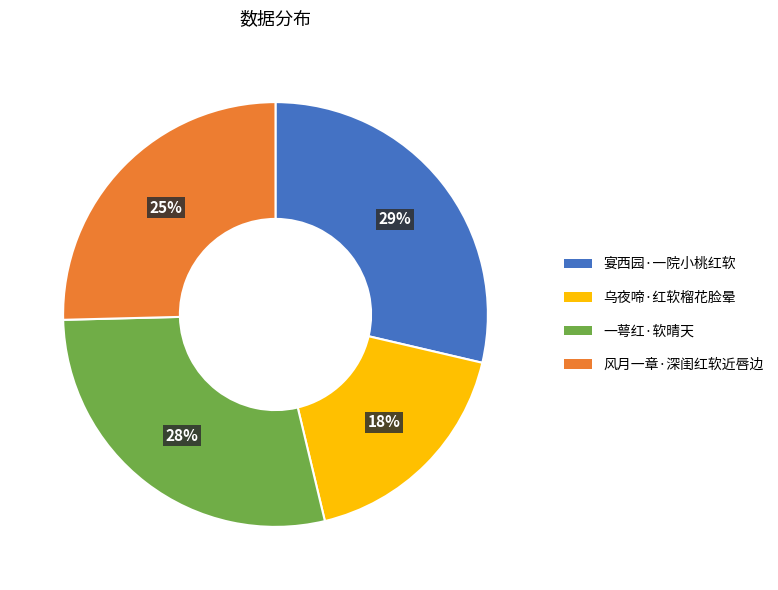

To the nearest percent, what portion does 乌夜啼·红软榴花脸晕 represent?

18%